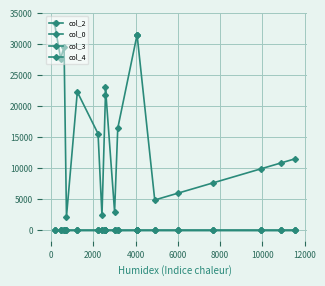

What is the average value of the col_2 series?

17165.0